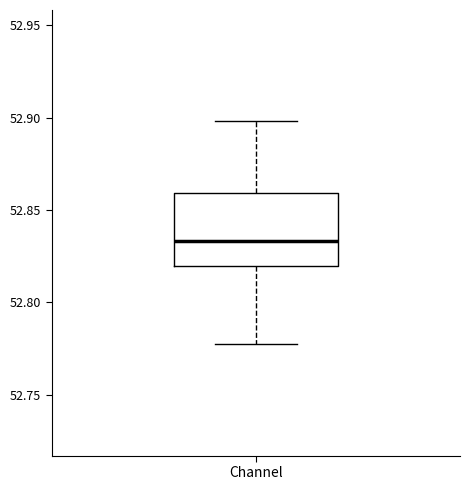

Read this box plot against the y-axis: the position of the median line, the range covered by the box, and the ends of both whiskers. The values are not printed on the chart, so give them approximately, as read against the axis.

median 52.835, box 52.820 to 52.860, whiskers 52.775 to 52.900